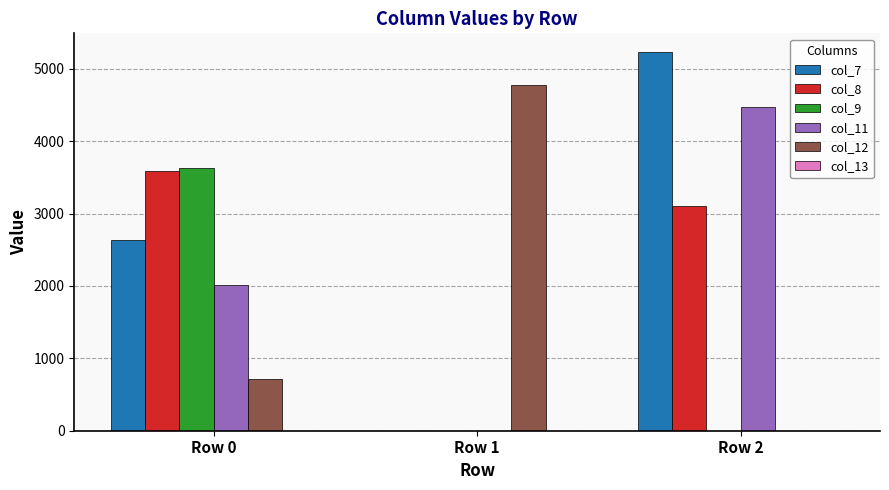

At which category does the chart reach its peak across all series?

Row 2